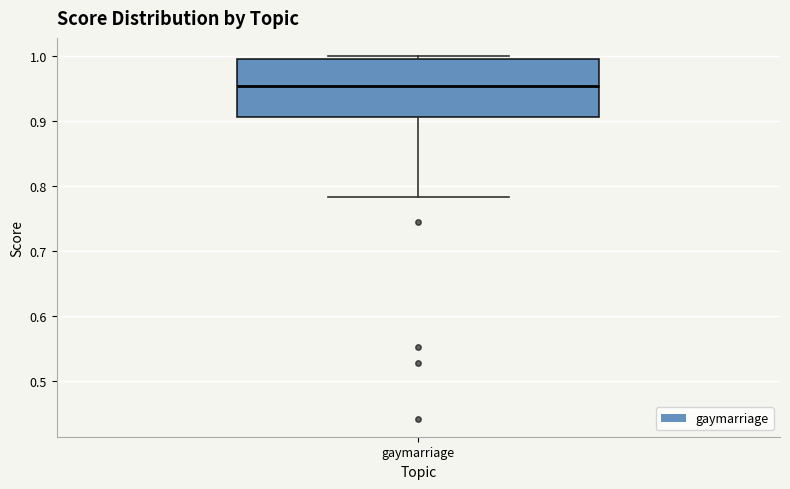

Read this box plot against the y-axis: the position of the median line, the range covered by the box, and the ends of both whiskers. The values are not printed on the chart, so give them approximately, as read against the axis.

median 0.95, box 0.91 to 1.00, whiskers 0.78 to 1.00 (just above the box's upper edge)